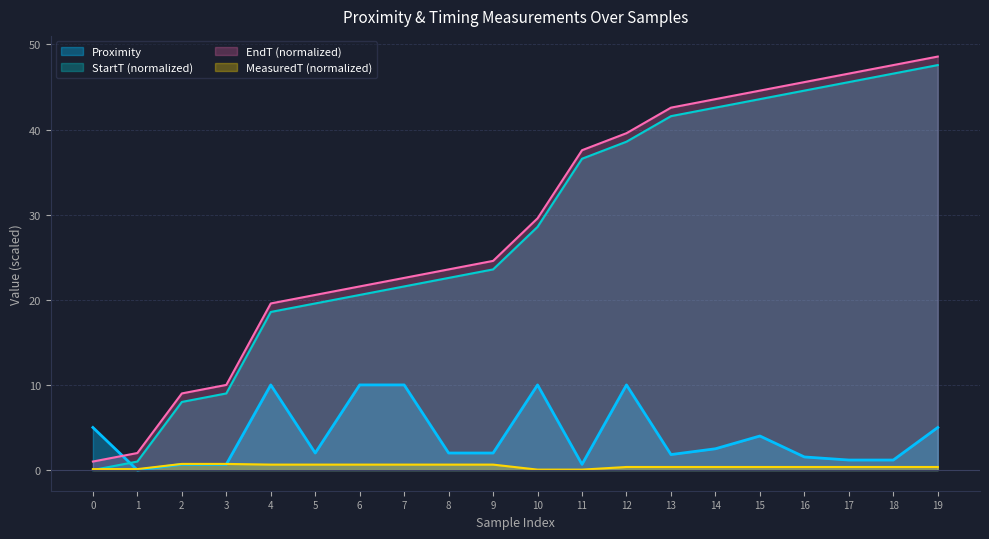

Is the value of MeasuredT_norm at 2 greater than the value of StartT_norm at 8?

No